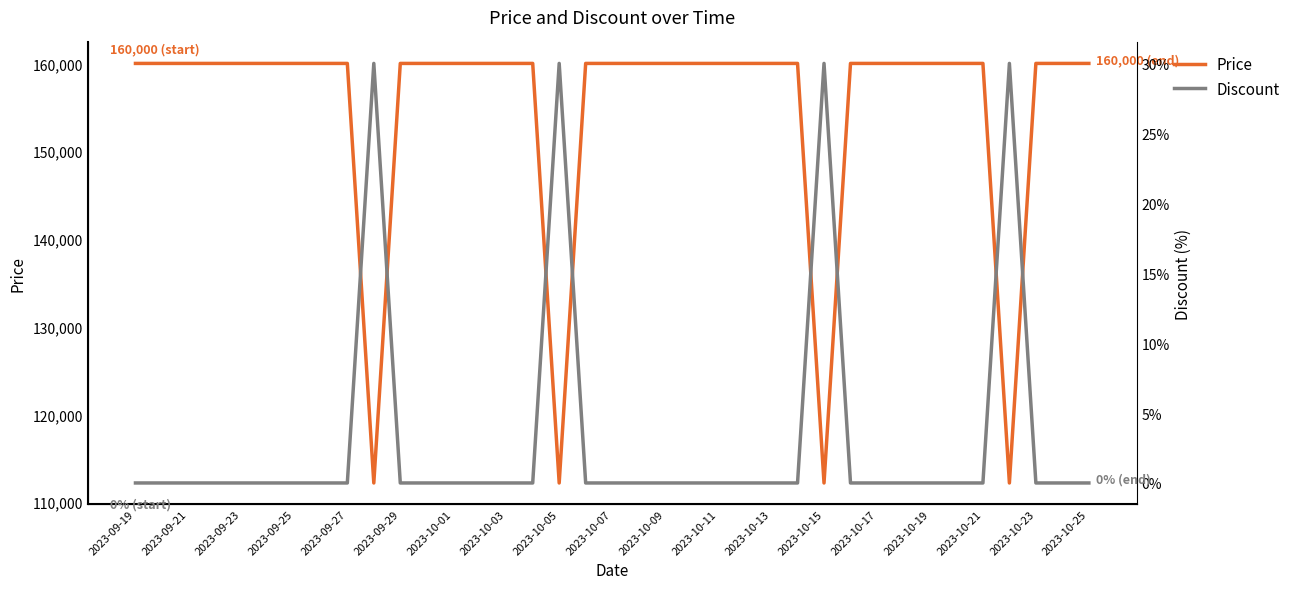

What is the lowest value of the Price series?

112200